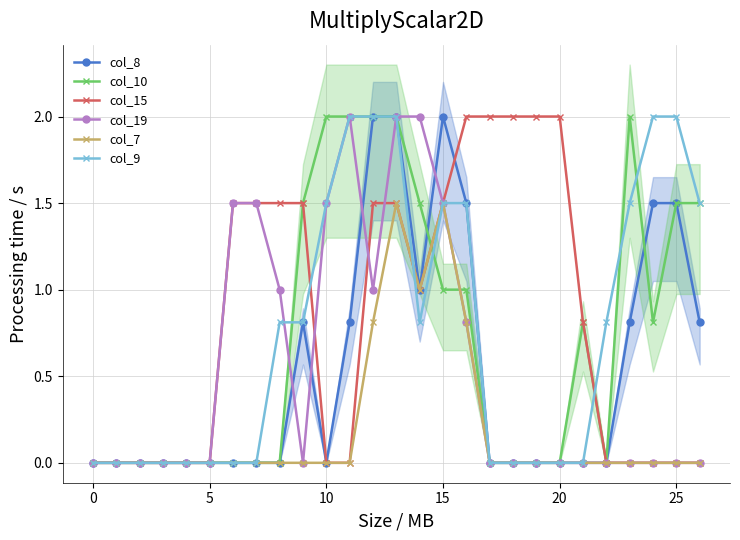

Rank the series by their maximum value, from lowest to highest.

col_7, col_8, col_10, col_15, col_19, col_9